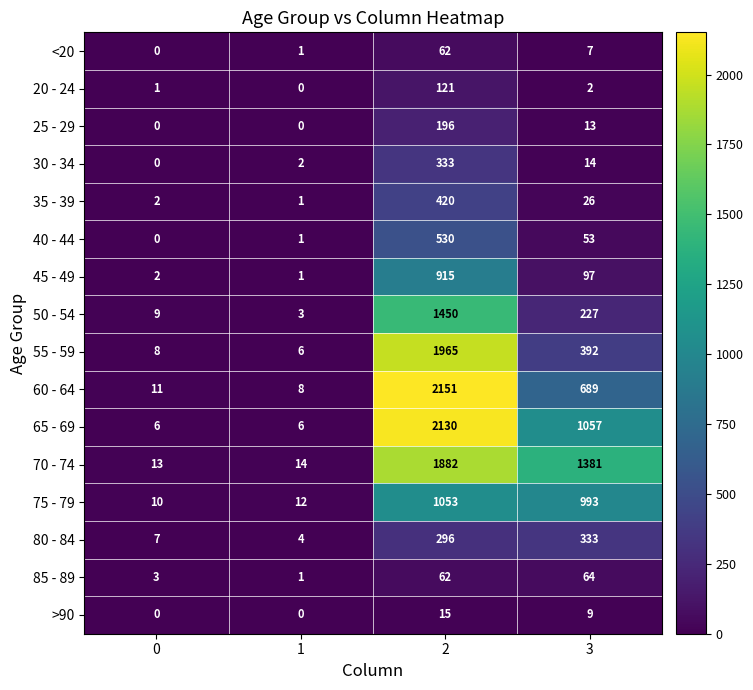

What is the sum of all 50 - 54 values?

1689